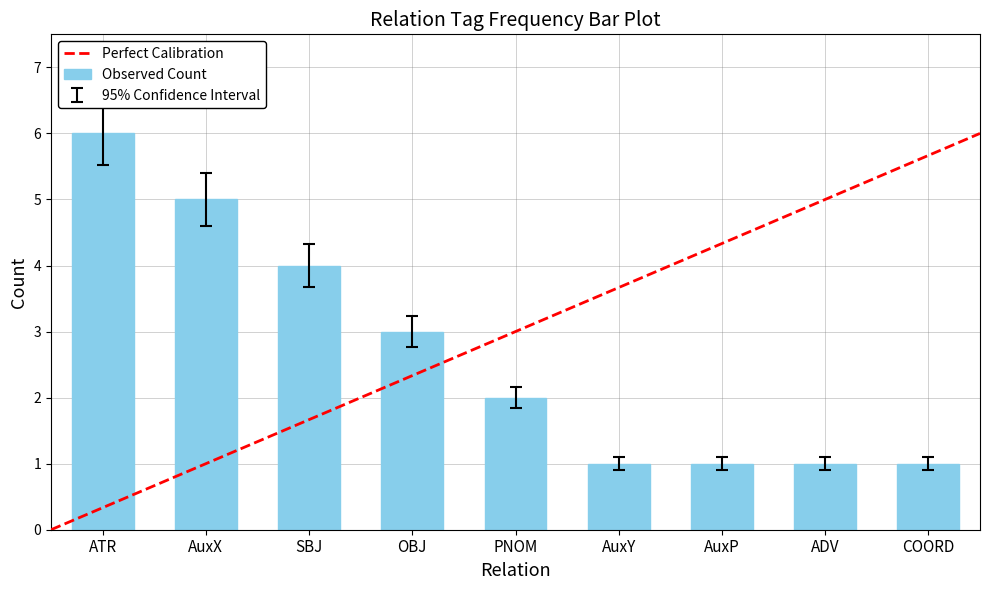

Count the values in the range 1 to 4.

7